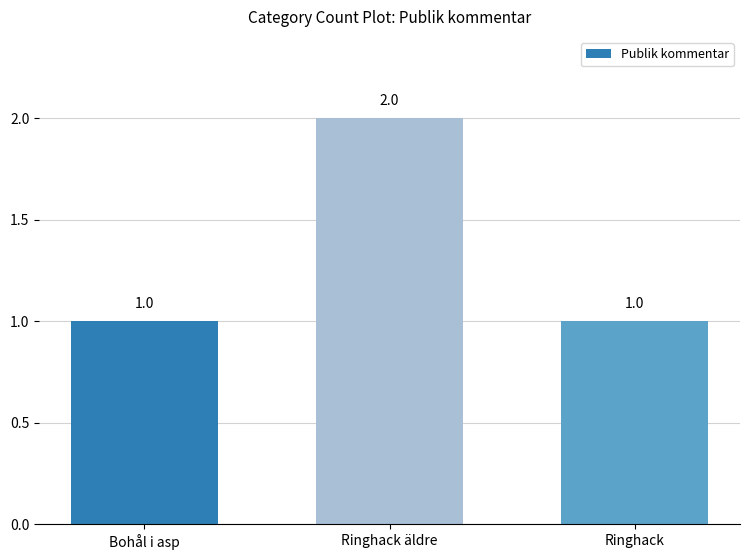

True or false: the data shows 3 at Ringhack äldre.

False